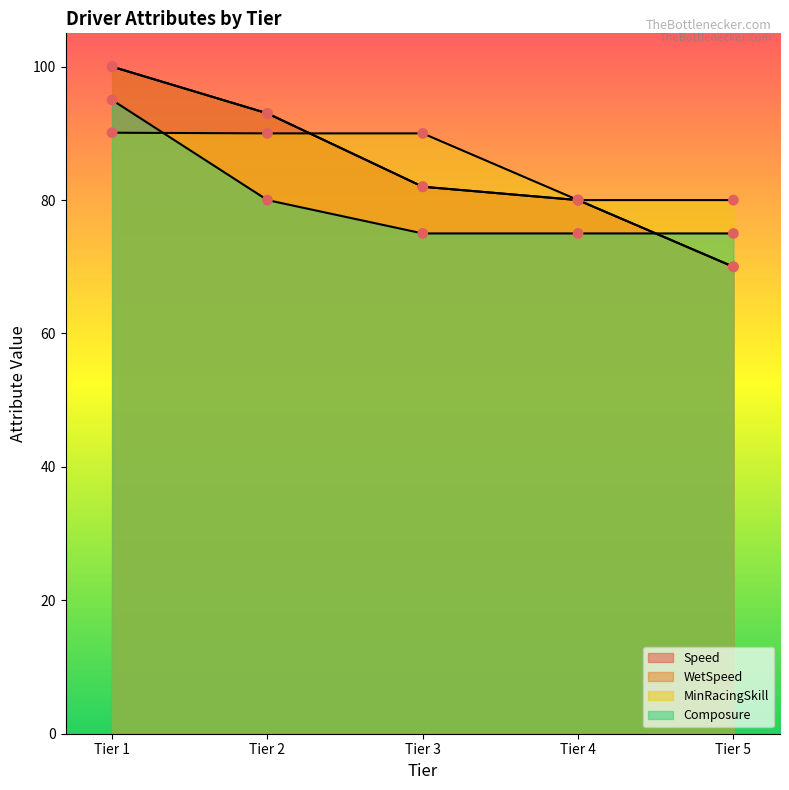

Is the value of MinRacingSkill at Tier 5 greater than the value of Composure at Tier 4?

Yes